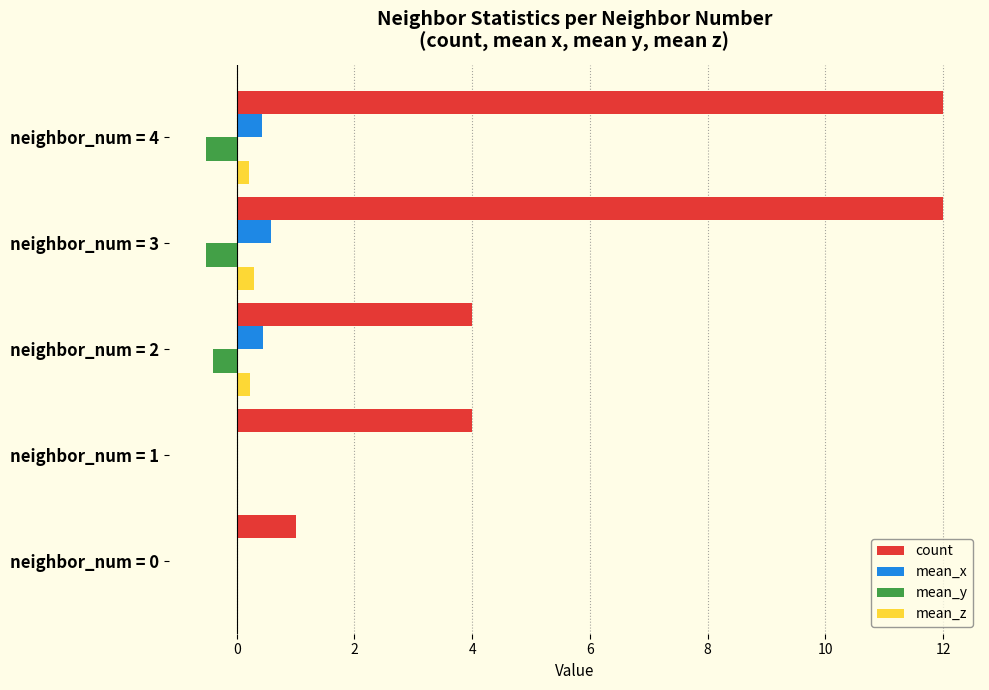

Count the number of categories in the chart.

5